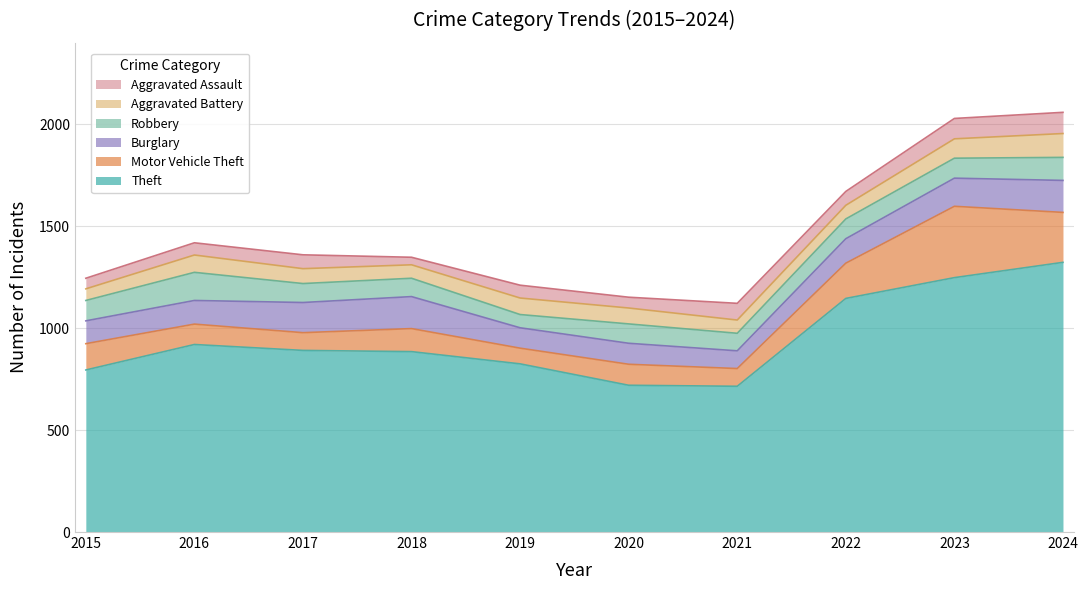

In Burglary, how many points are higher than both neighbors (excluding endpoints)?

2